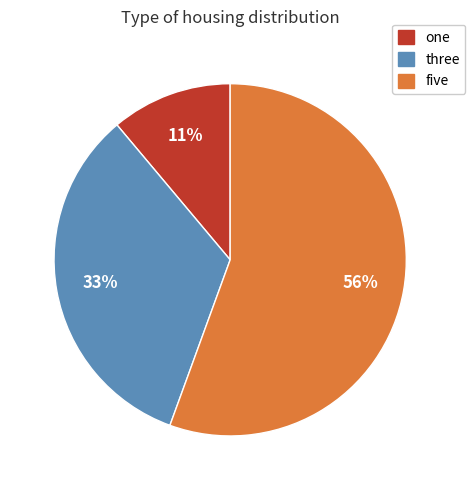

Does five represent more than half of the total?

Yes